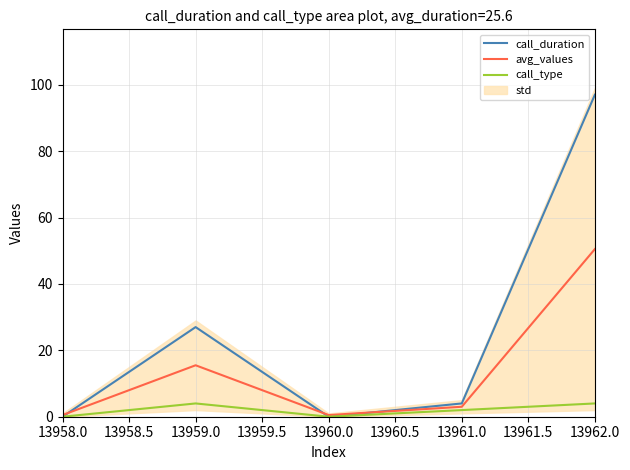

How many data points does each series have?

5